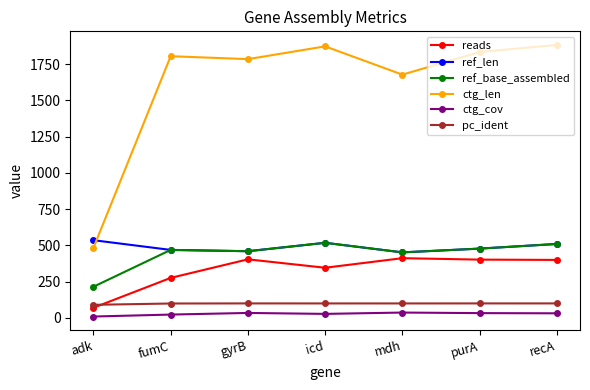

True or false: reads has a value of 133.0 at gyrB.

False